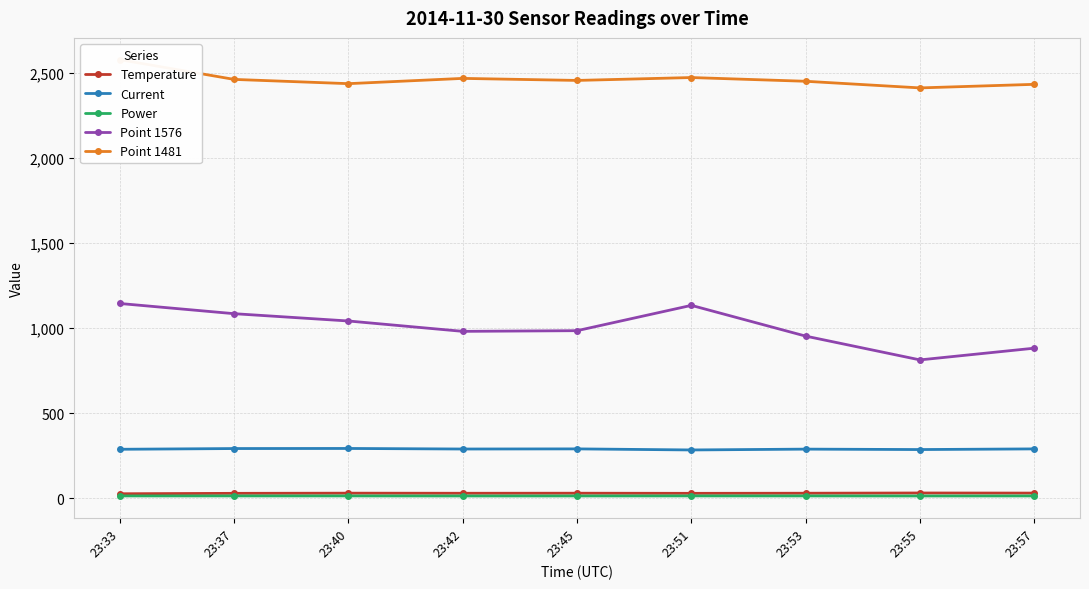

How many interior local peaks does the Temperature series have?

3